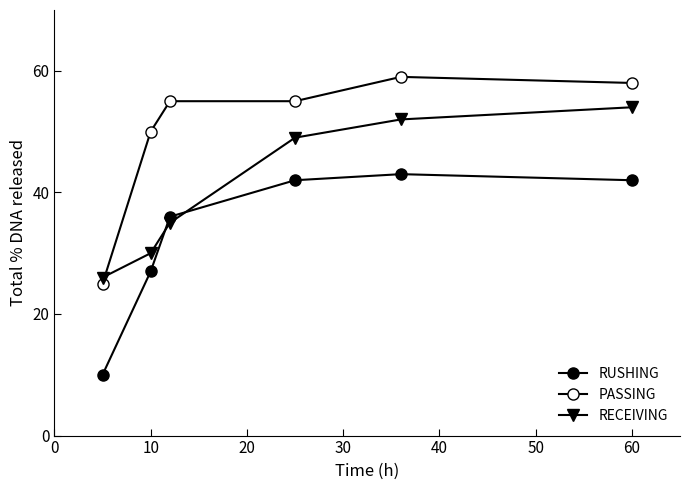

What is the value of the RUSHING point at the 1st from the left?

10